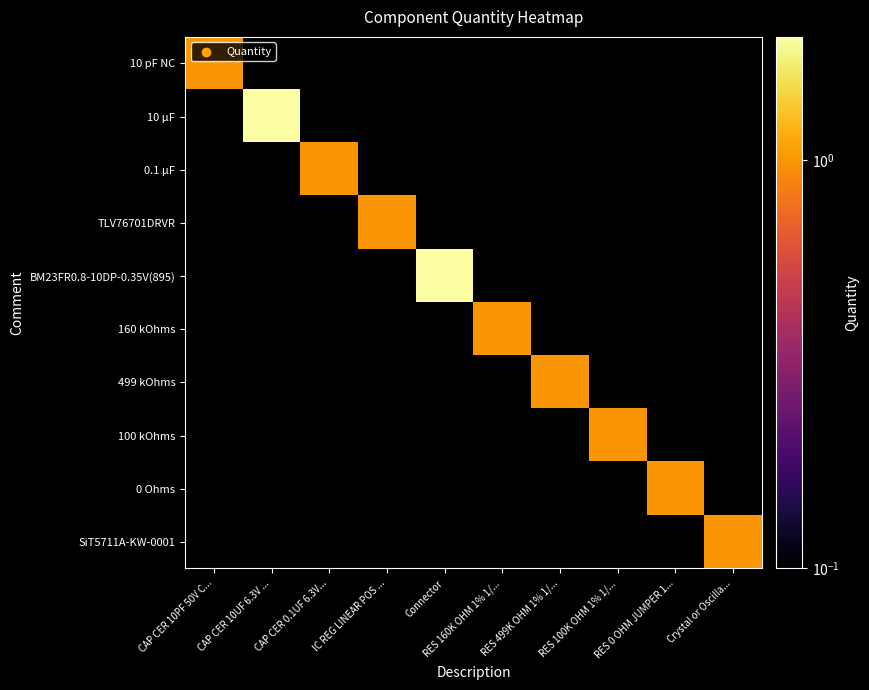

Which series has the largest range (max minus min)?

10 µF